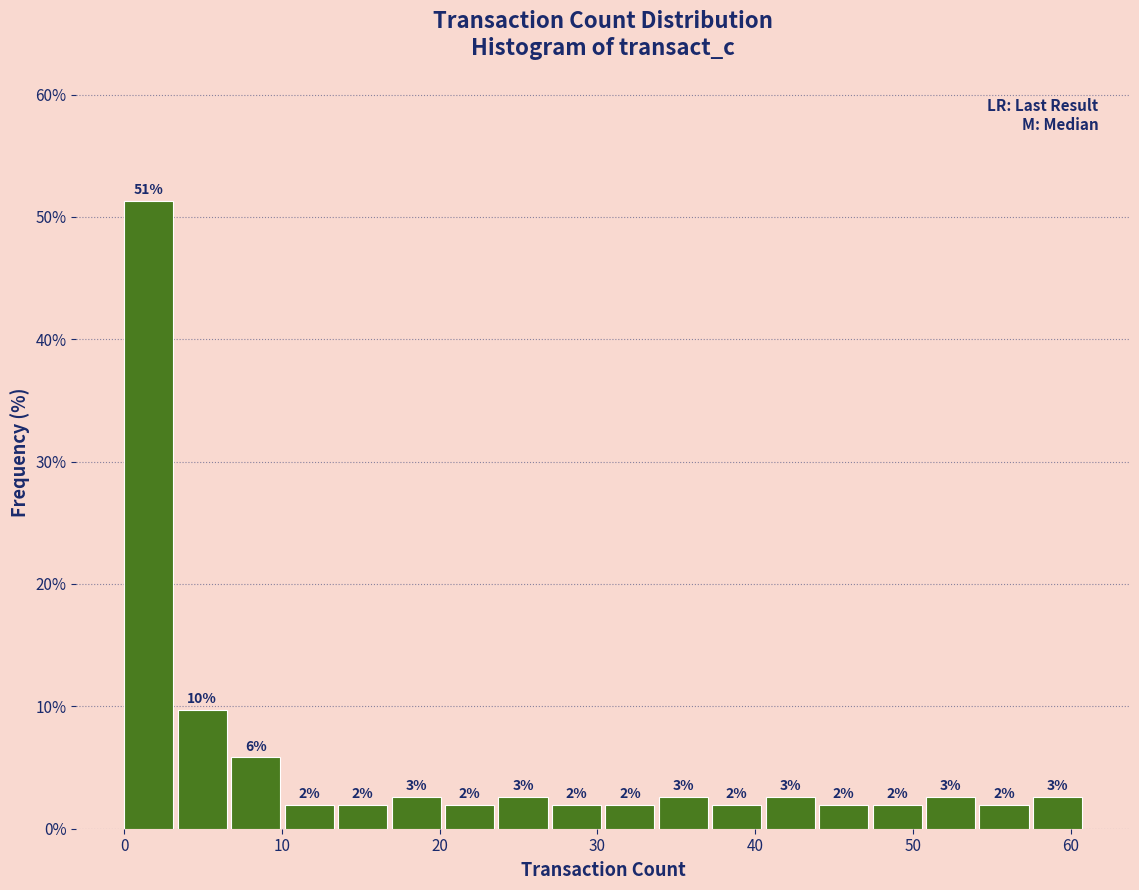

Around what value on the x-axis is the tallest bar? Give the approximate position of its centre, as read against the axis.

2